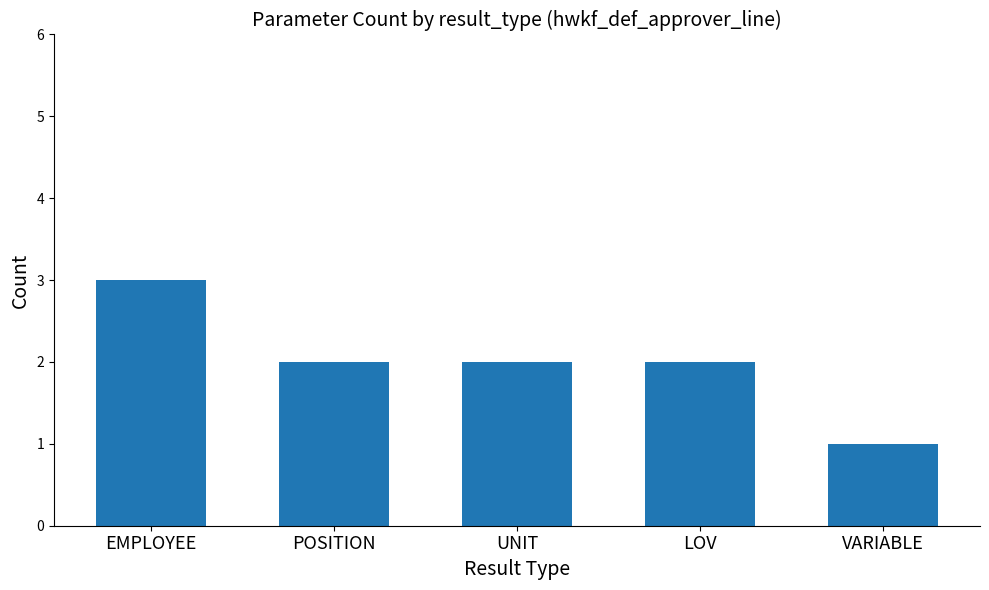

At which category does the chart reach its peak across all series?

EMPLOYEE